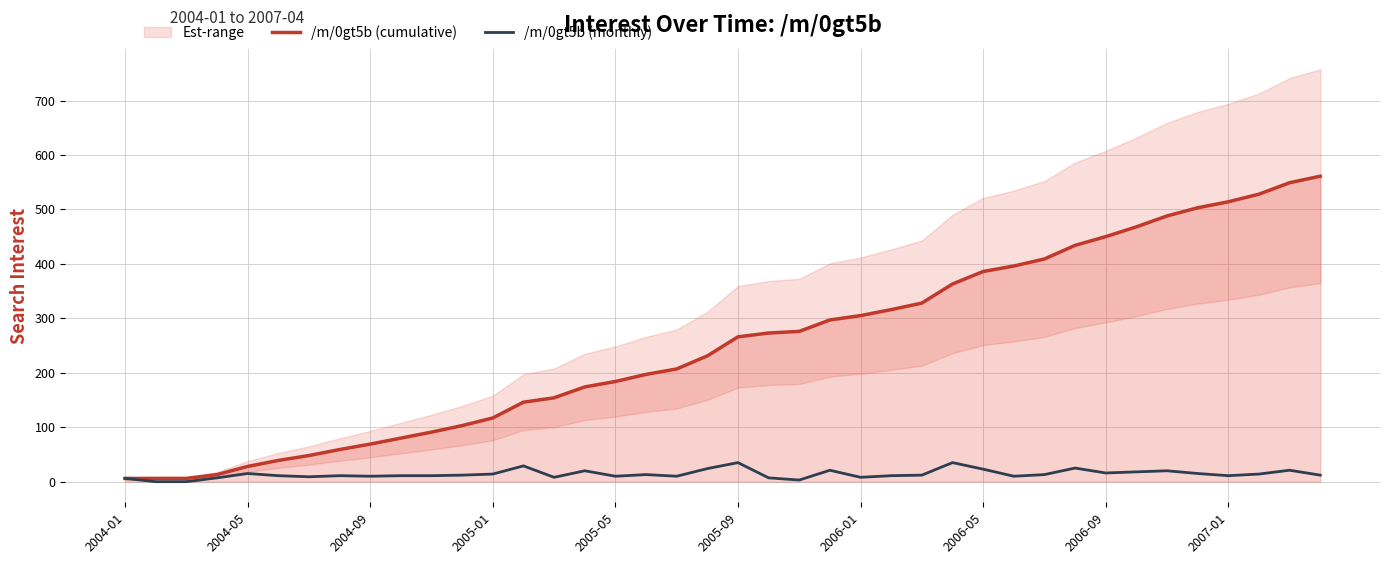

The value of /m/0gt5b (monthly) at 2005-09 is 35. True or false?

True